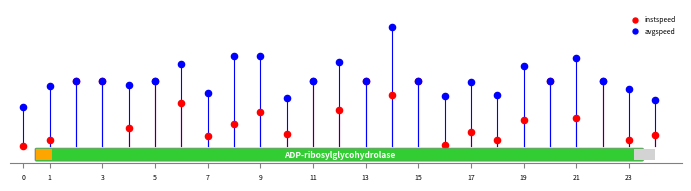

Which series reaches the minimum Y coordinate?

instspeed